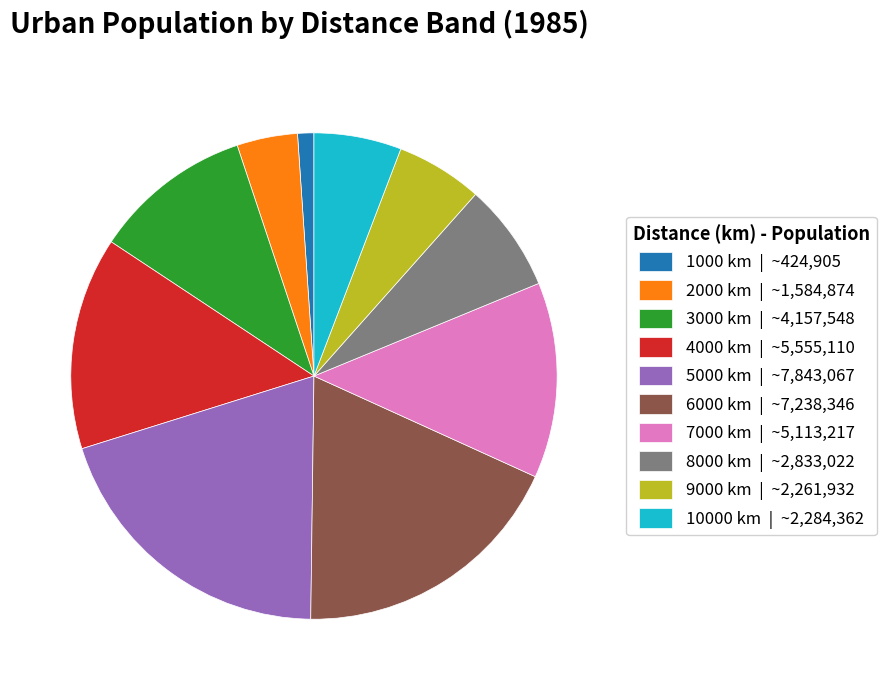

What is the ratio of the value at 6000 km | ~7,238,346 to the value at 9000 km | ~2,261,932?

3.2